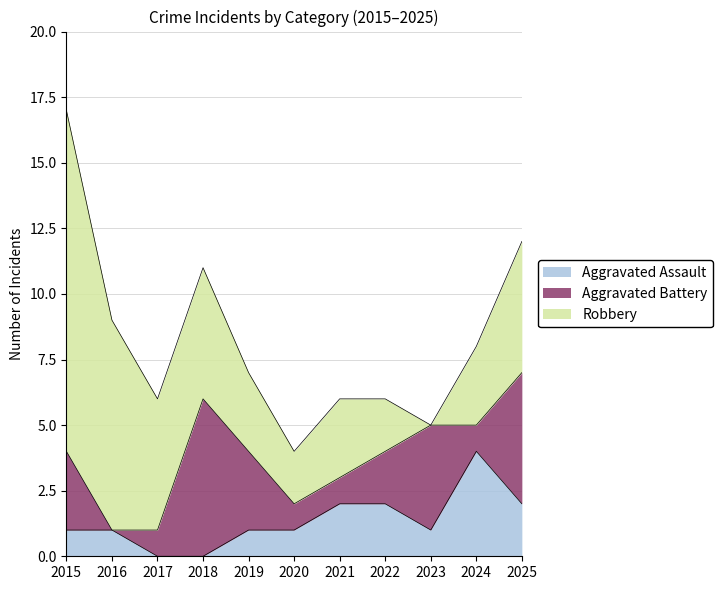

Where is Aggravated Assault nearest to the value 2?

2021